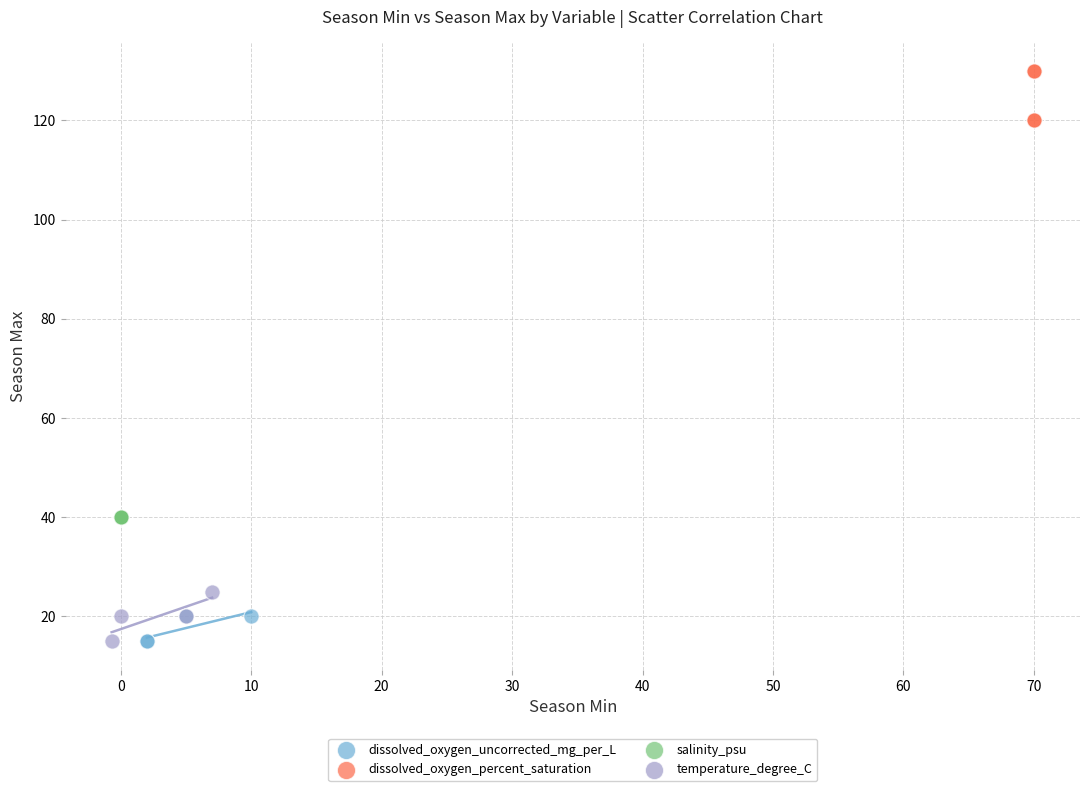

Which series reaches the maximum Y coordinate?

dissolved_oxygen_percent_saturation